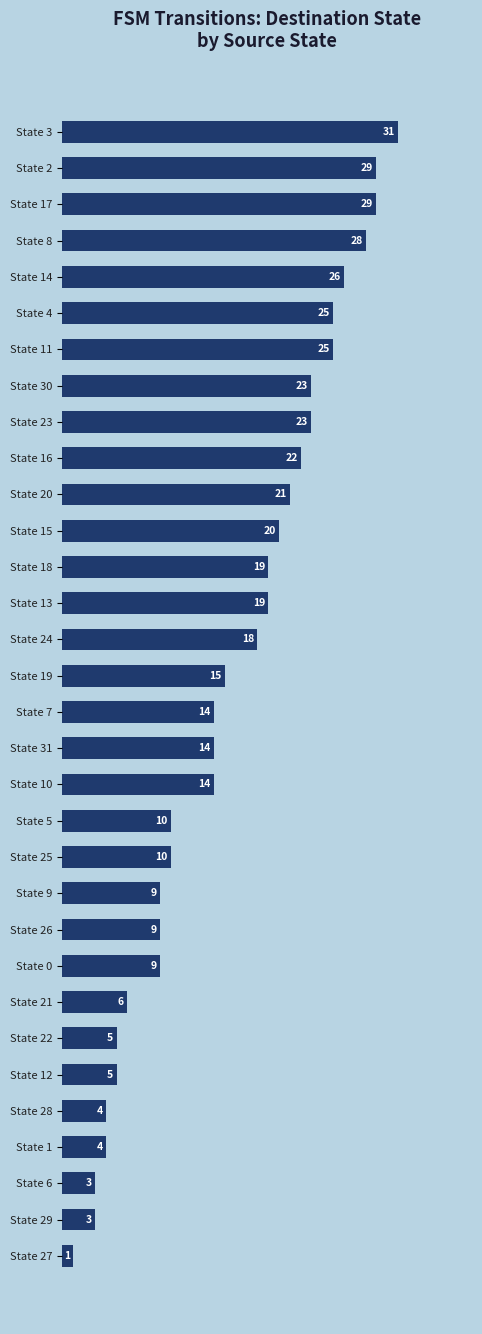

Reading bottom to top, extract all data points from this chart.

1	3	3	4	4	5	5	6	9	9	9	10	10	14	14	14	15	18	19	19	20	21	22	23	23	25	25	26	28	29	29	31